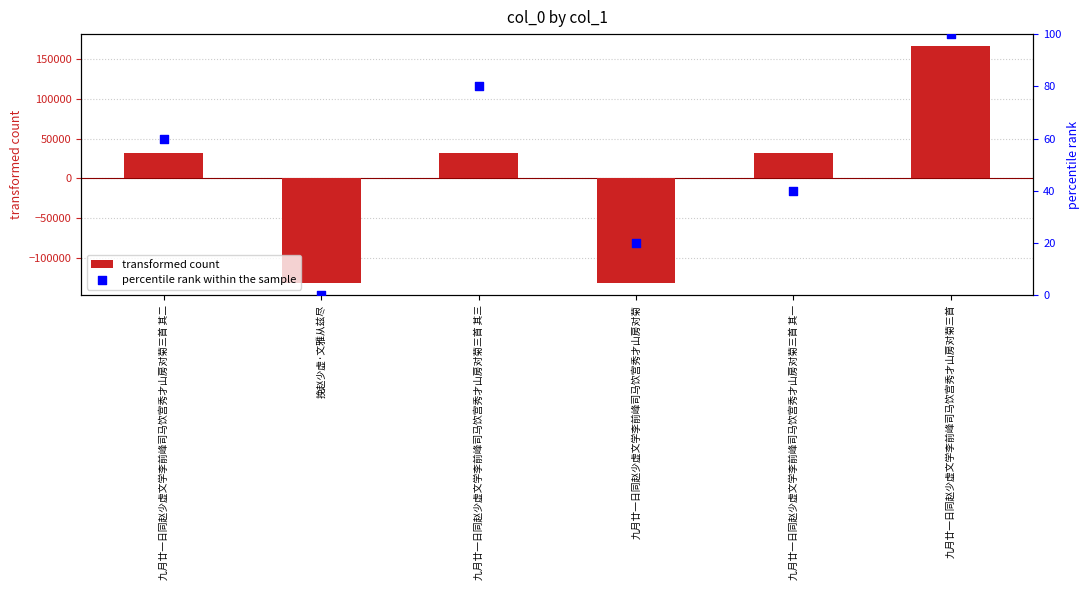

At how many categories does at least one series exceed 75120?

1